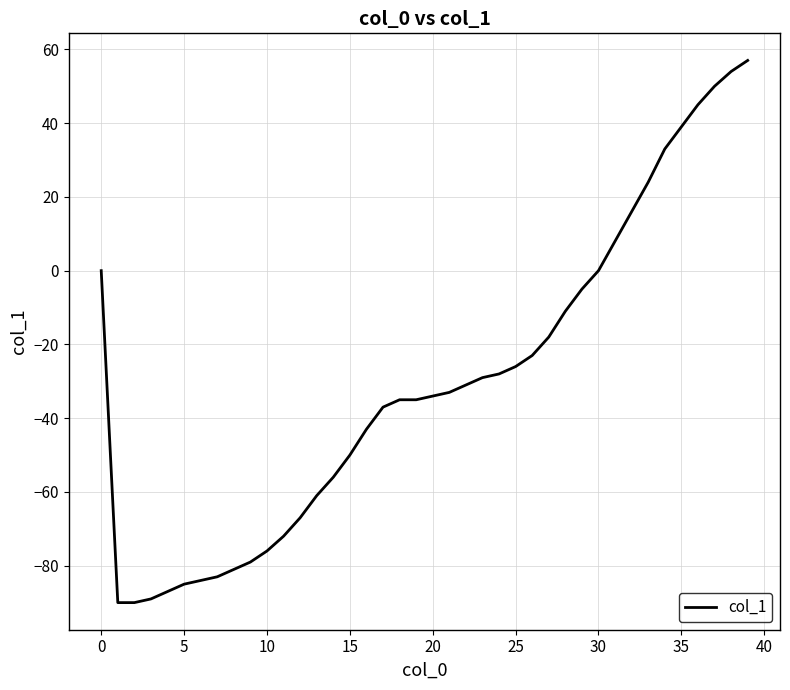

What is the greatest value displayed?

57